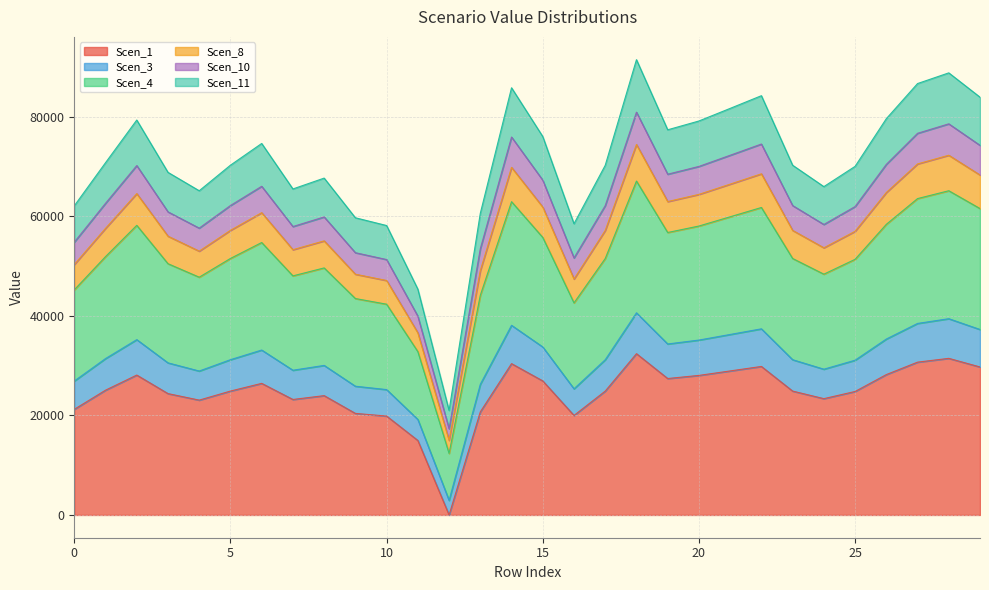

At which category does Scen_3 reach its first local valley?

4